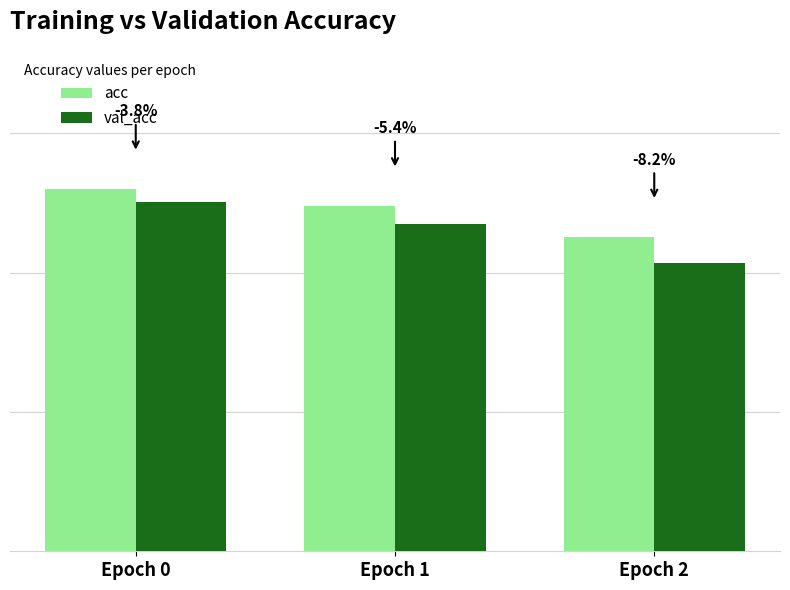

Are the bars grouped side by side (vs. stacked)?

Yes